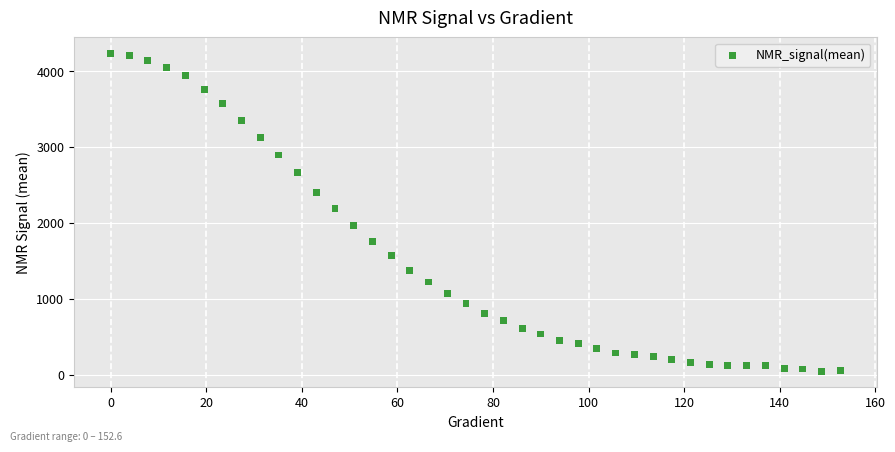

What Y value in the scatter plot is closest to 2138?

2190.7